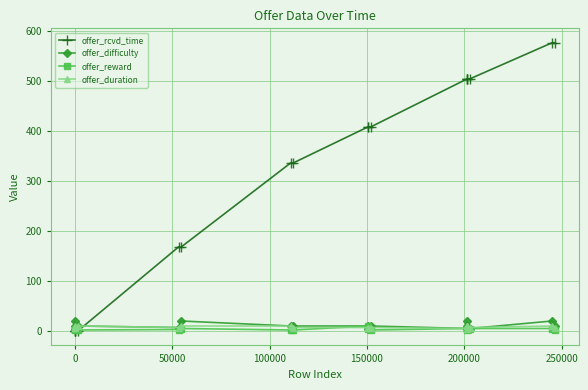

At how many categories does at least one series exceed 220?

11